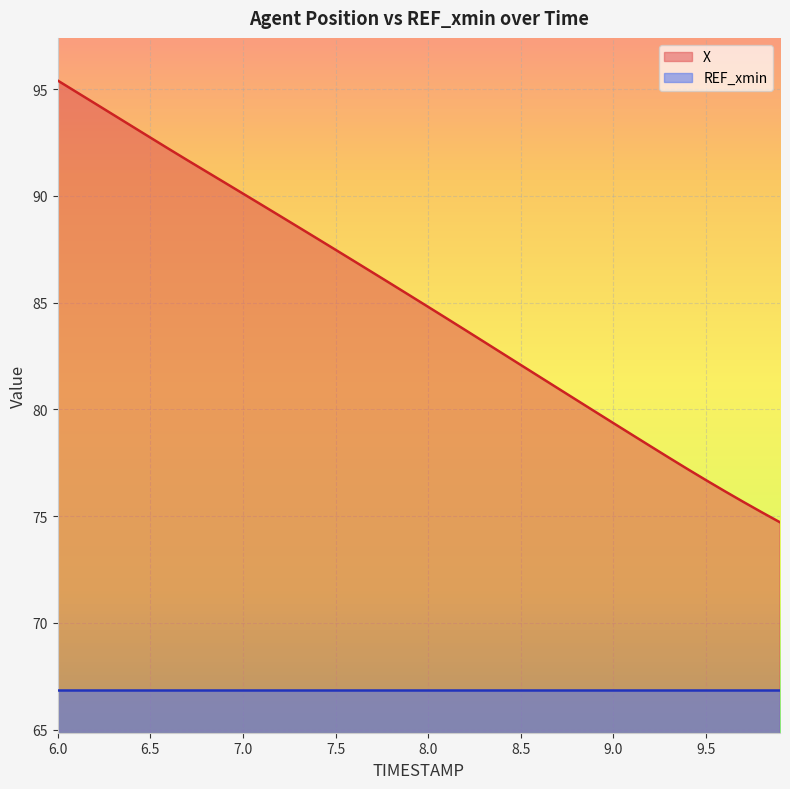

How many lines are shown in the chart?

2